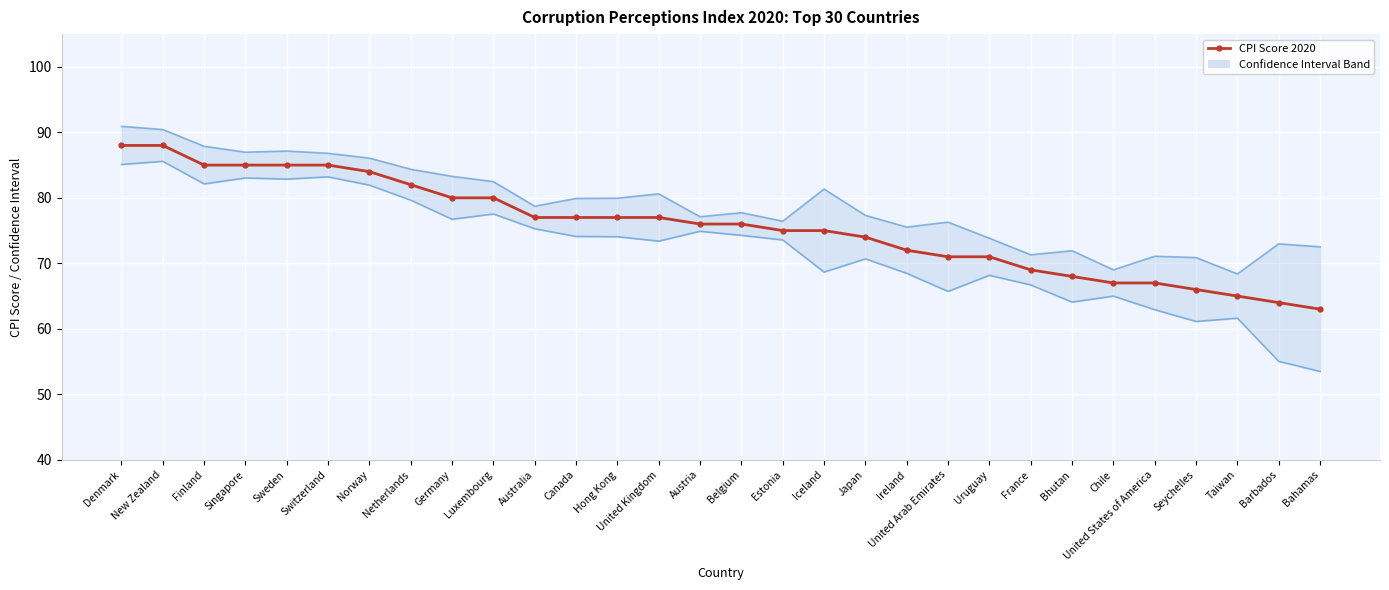

At Iceland, list the series in order from smallest to largest.

Lower CI line, CPI Score 2020, Upper CI line